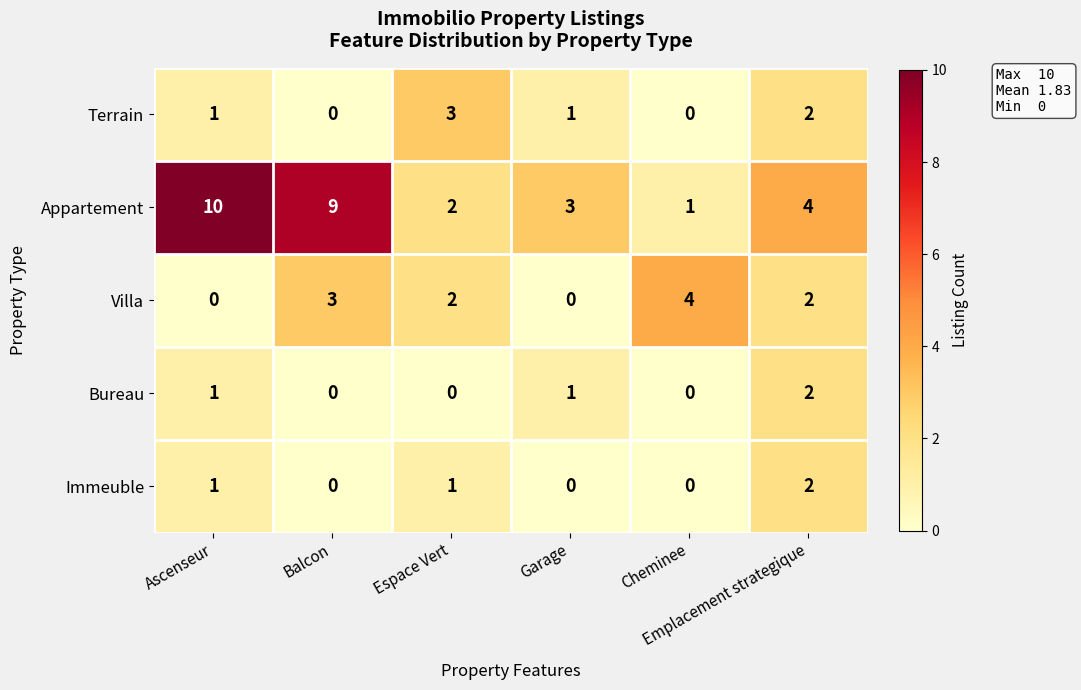

What is the difference between the highest and lowest values at Ascenseur?

10